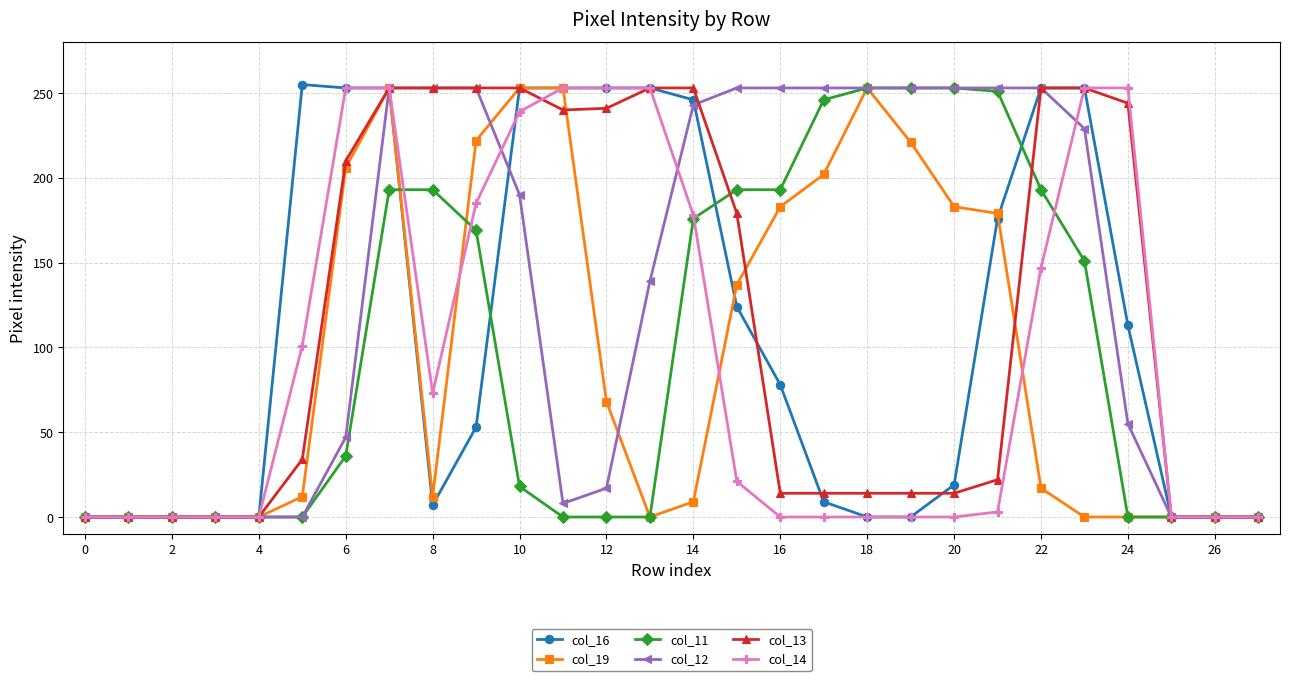

How many categories are shown in the chart?

28